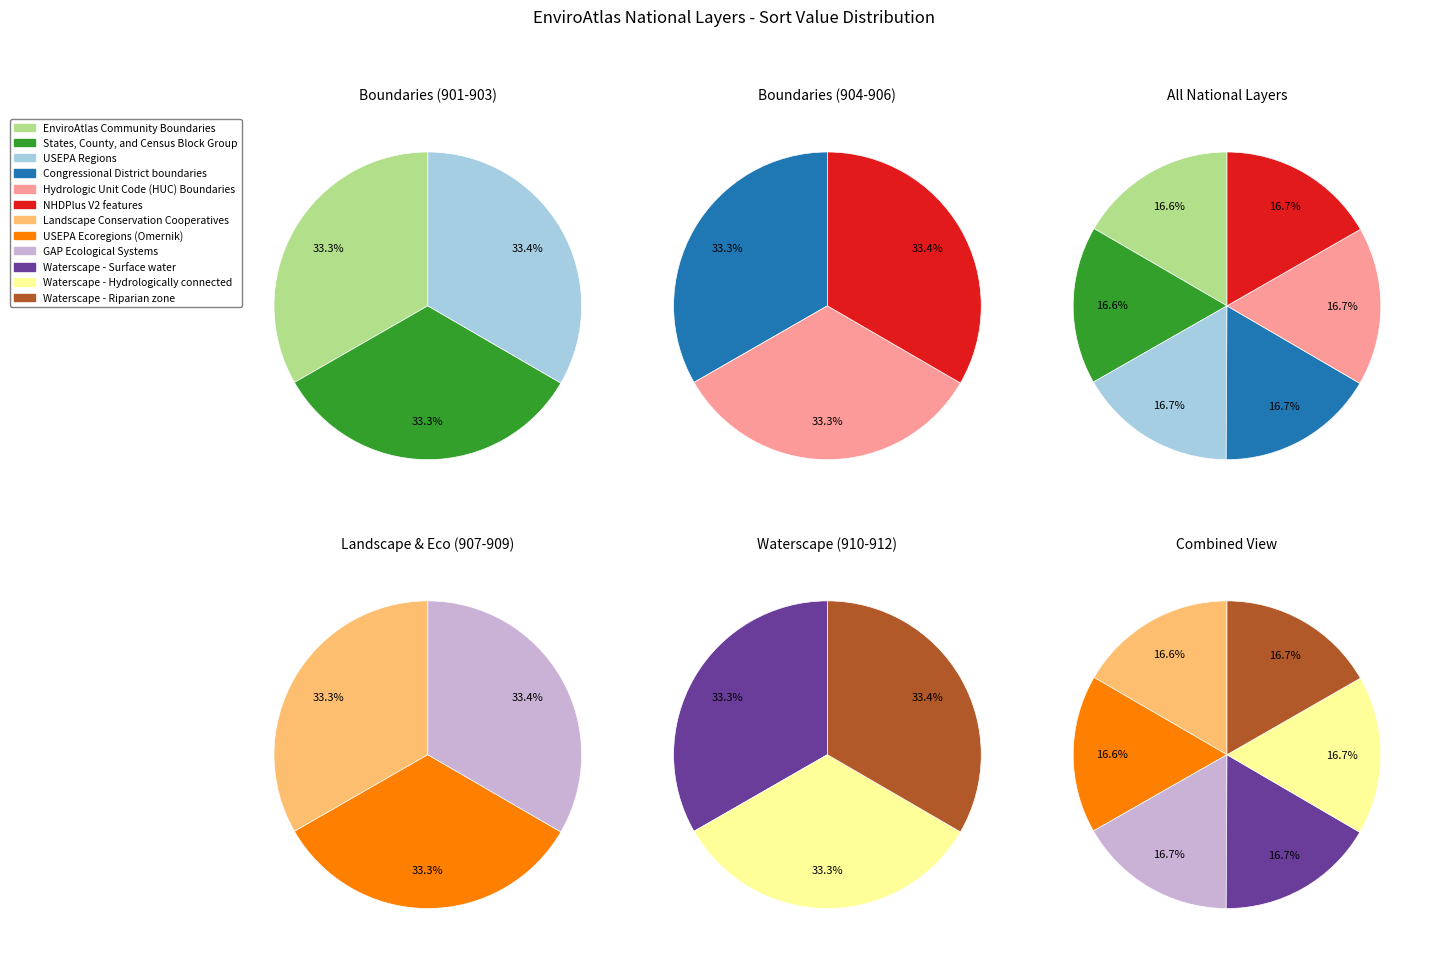

Approximately how many times larger is the value at Waterscape - Surface water compared to Waterscape - Riparian zone?

1.0